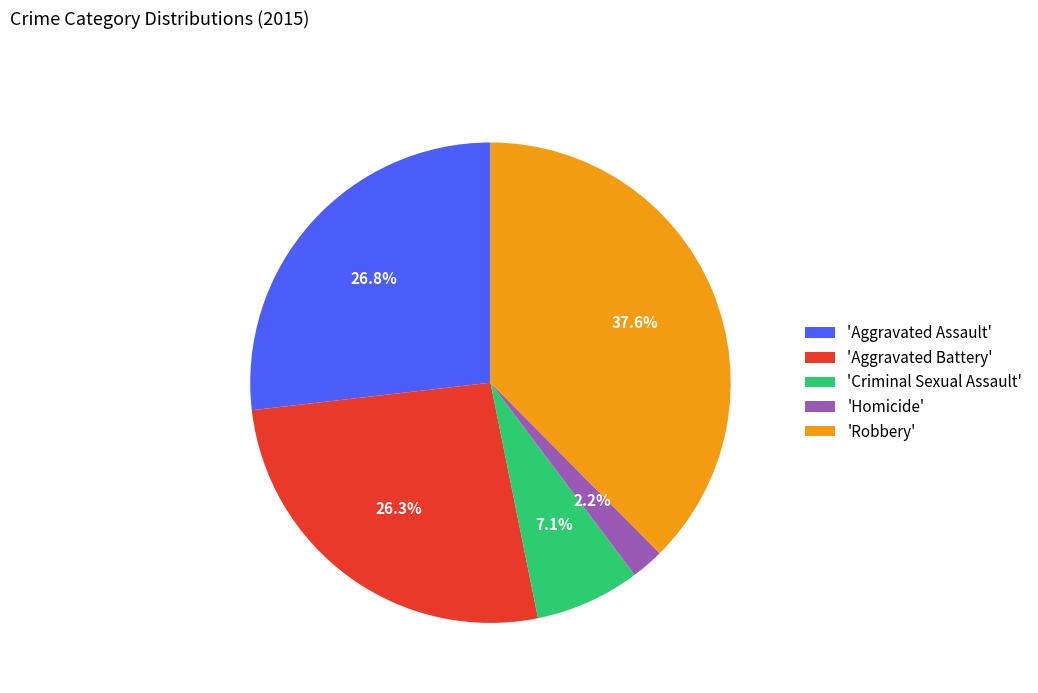

Approximately how many times larger is the value at 'Aggravated Battery' compared to 'Homicide'?

12.0